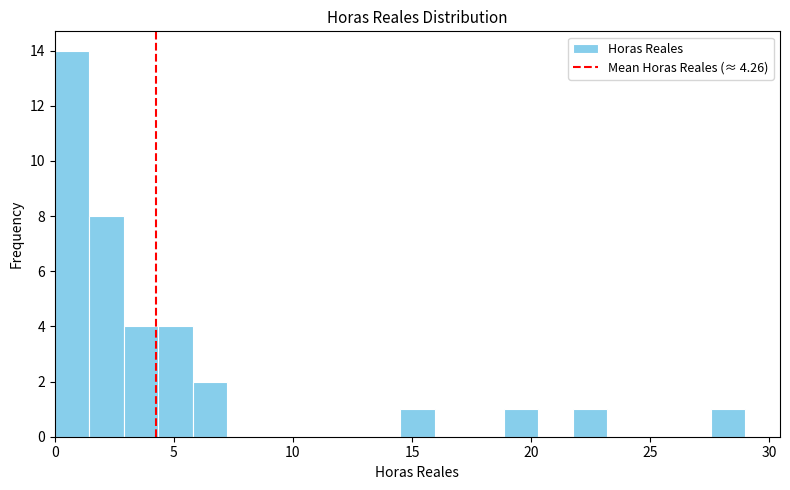

Around what value on the x-axis is the tallest bar? Give the approximate position of its centre, as read against the axis.

0.5